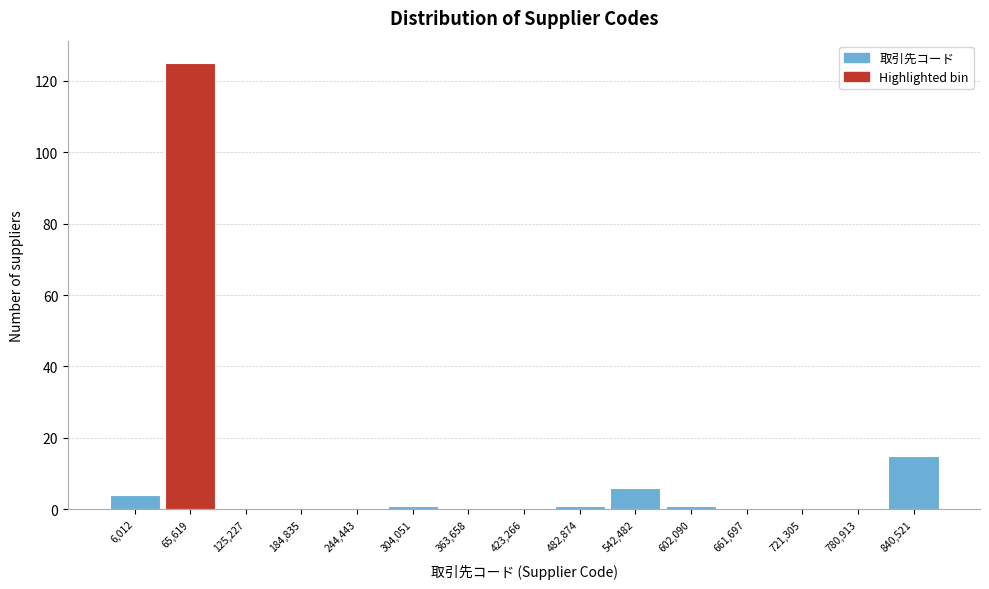

Reading right to left, transcribe all the data shown in this chart.

840,521=15	780,913=0	721,305=0	661,697=0	602,090=1	542,482=6	482,874=1	423,266=0	363,658=0	304,051=1	244,443=0	184,835=0	125,227=0	65,619=125	6,012=4